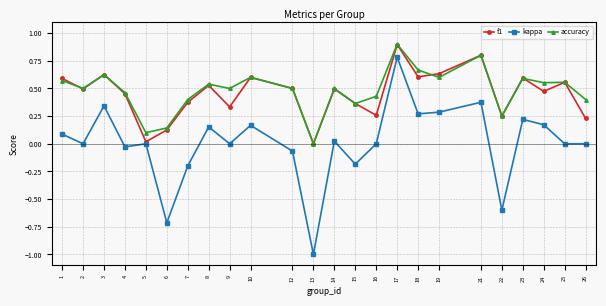

The value of f1 at 23 is 0.3. True or false?

False